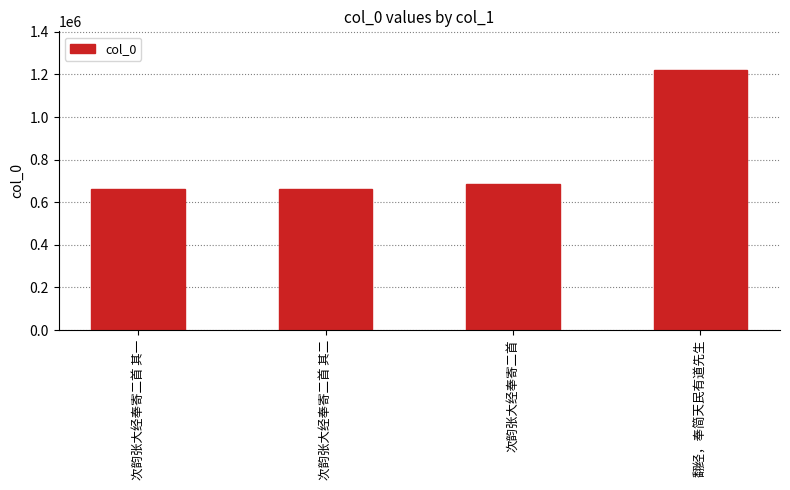

True or false: the data shows 662389 at 次韵张大经奉寄二首 其二.

True